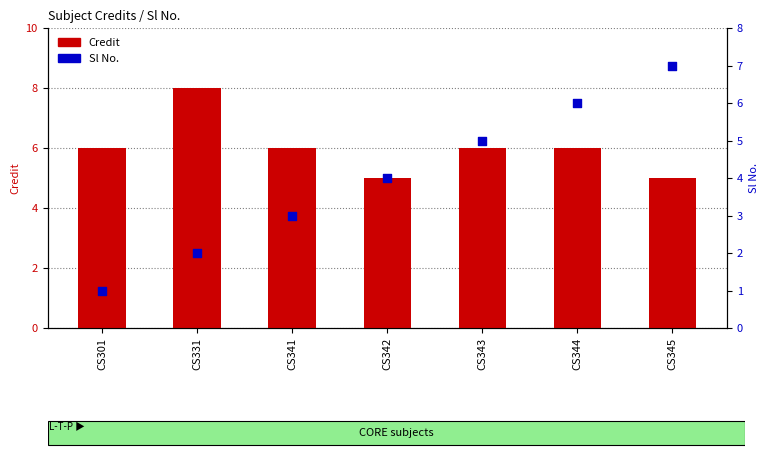

Which series contains the lowest Y value?

Sl No.